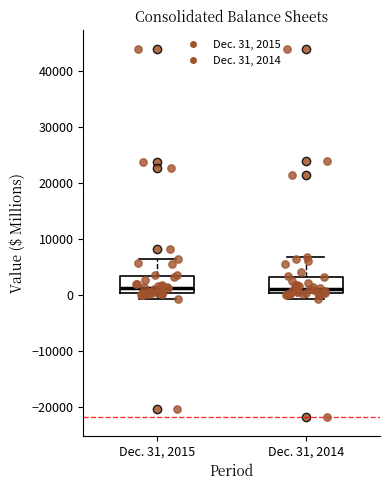

Reading left to right, read every box against the y-axis: the position of its median line, the range the box covers, and the ends of its whiskers. The values are not printed on the chart, so give them approximately, as read against the axis.

Dec. 31, 2015: median 1000, box 0 to 3000, whiskers -1000 to 6000
Dec. 31, 2014: median 1000, box 0 to 3000, whiskers -1000 to 7000